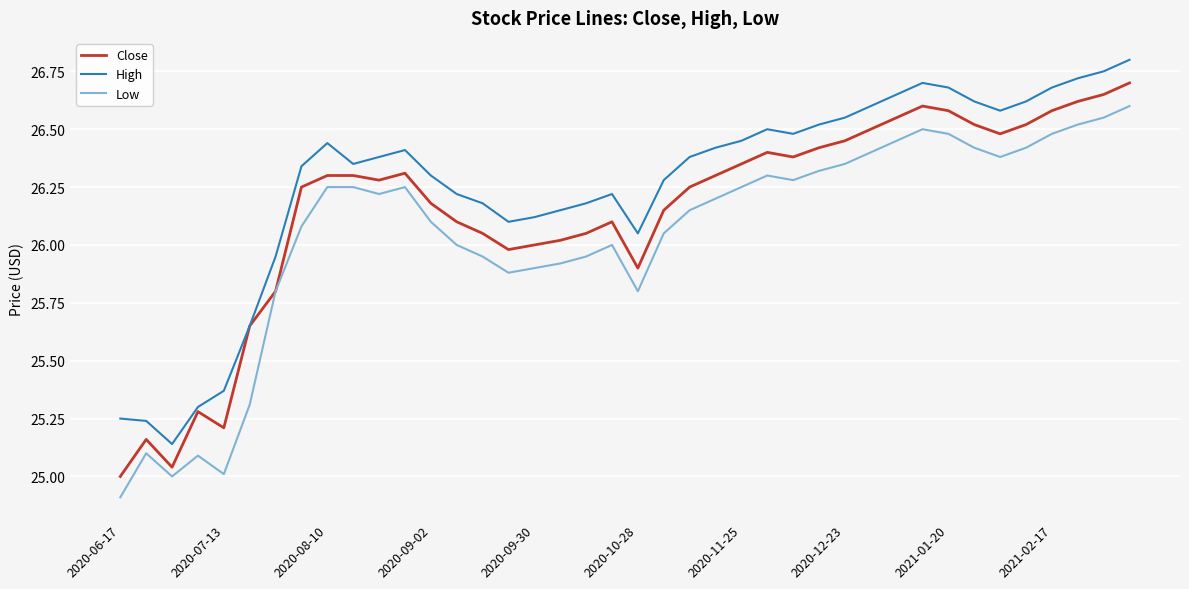

True or false: Low and High cross at least once.

False